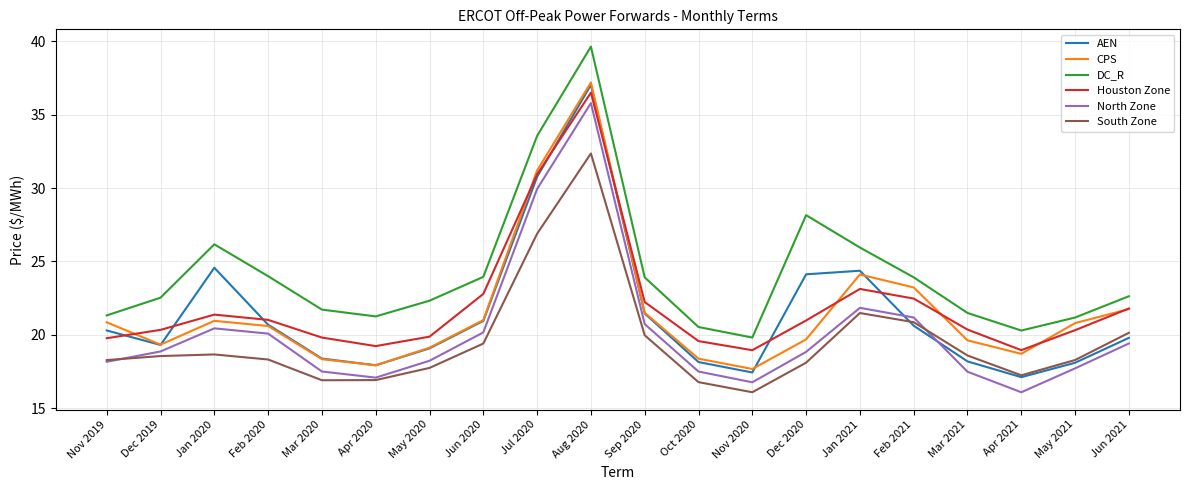

At which label is DC_R closest to 29?

Dec 2020